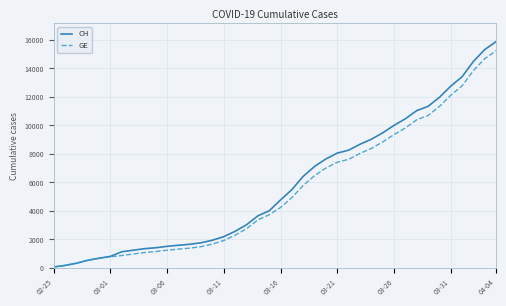

Which series has the widest spread of values?

CH